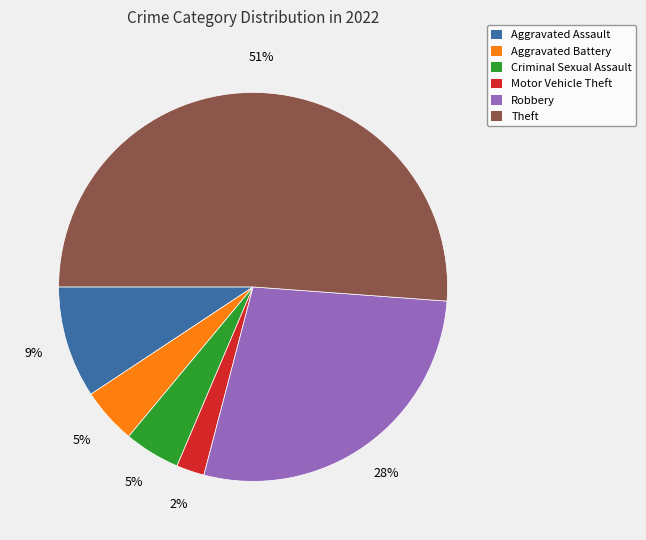

Do Aggravated Battery and Criminal Sexual Assault together represent more than half of the pie?

No